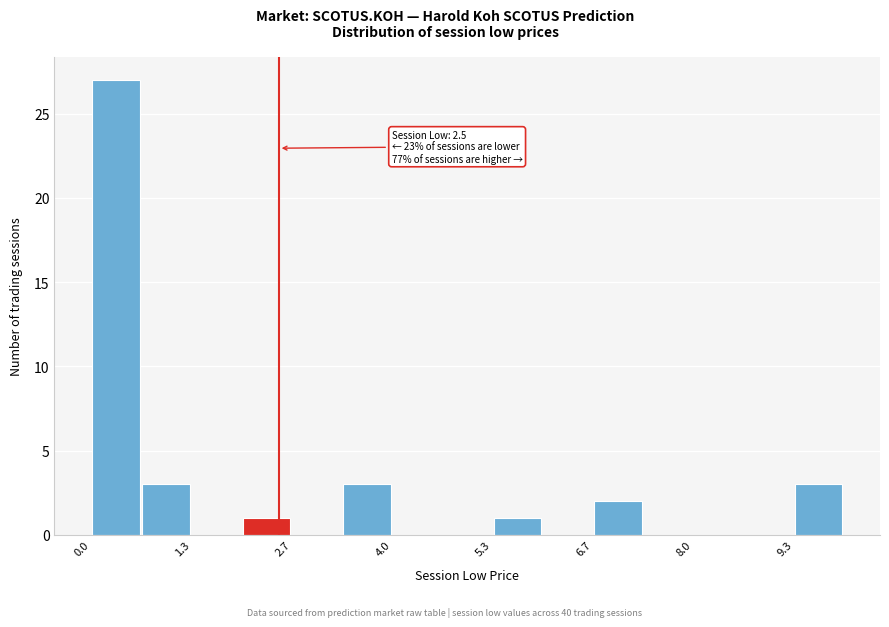

Around what value on the x-axis is the tallest bar? Give the approximate position of its centre, as read against the axis.

0.4